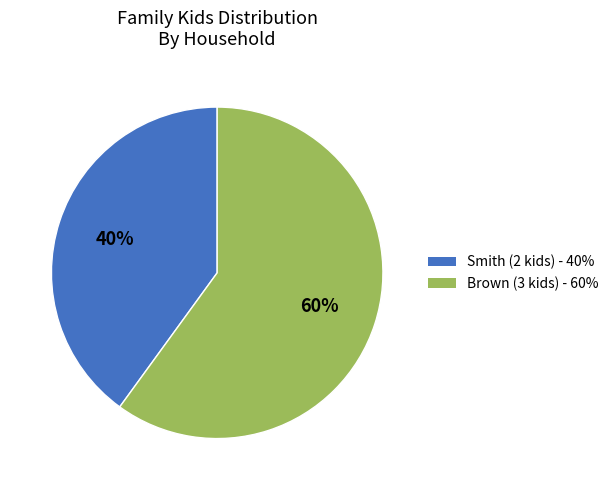

Rank the categories by value from lowest to highest.

Smith, Brown